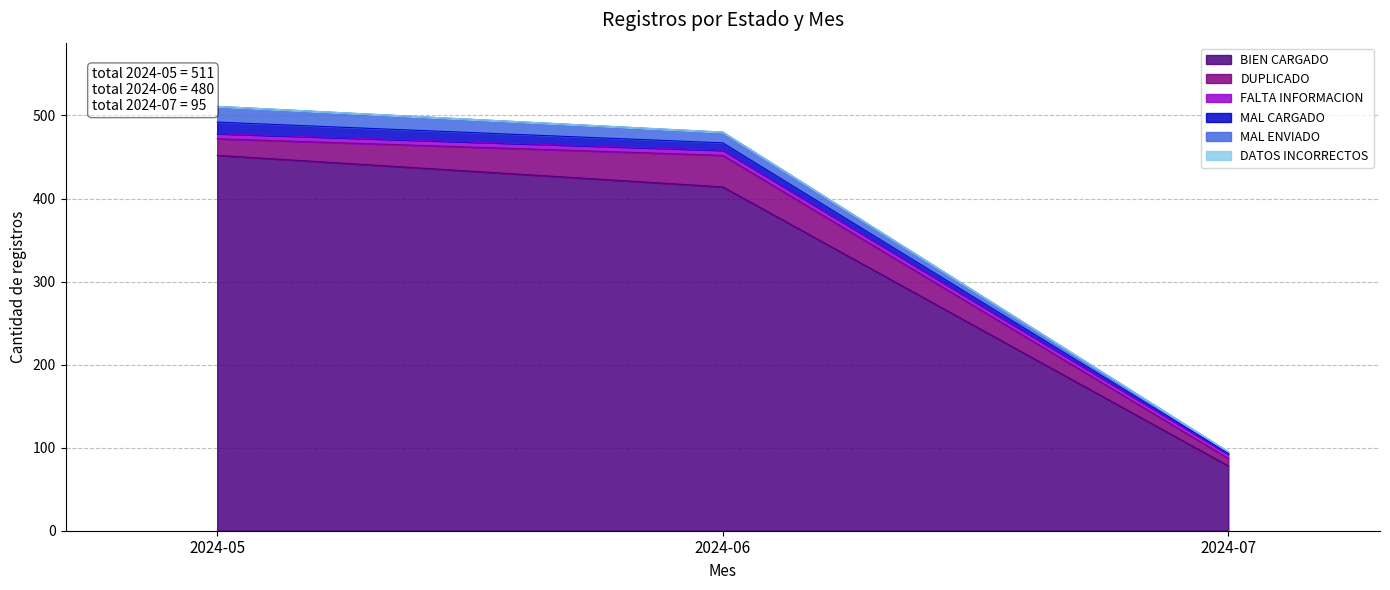

How many distinct data groups are displayed?

6